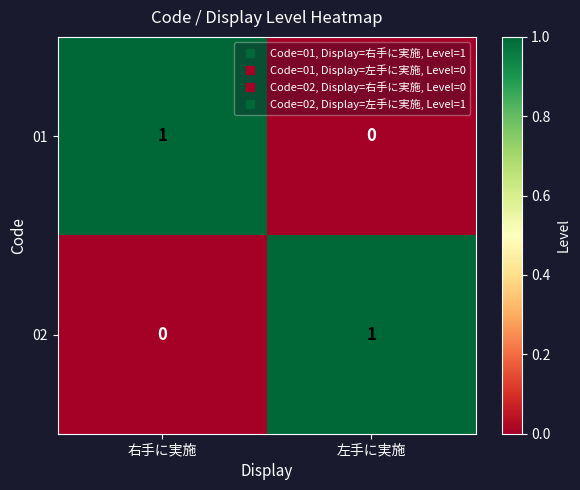

At which label is 02 closest to 0?

右手に実施